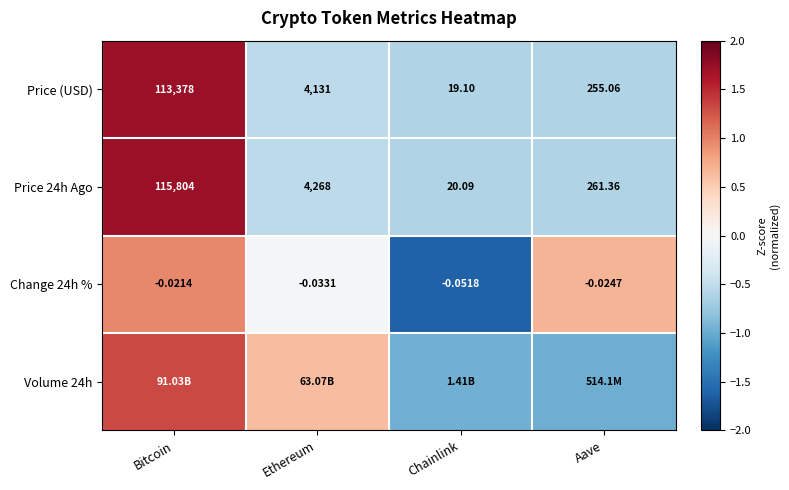

What is the total value across all series at Bitcoin?

5.7